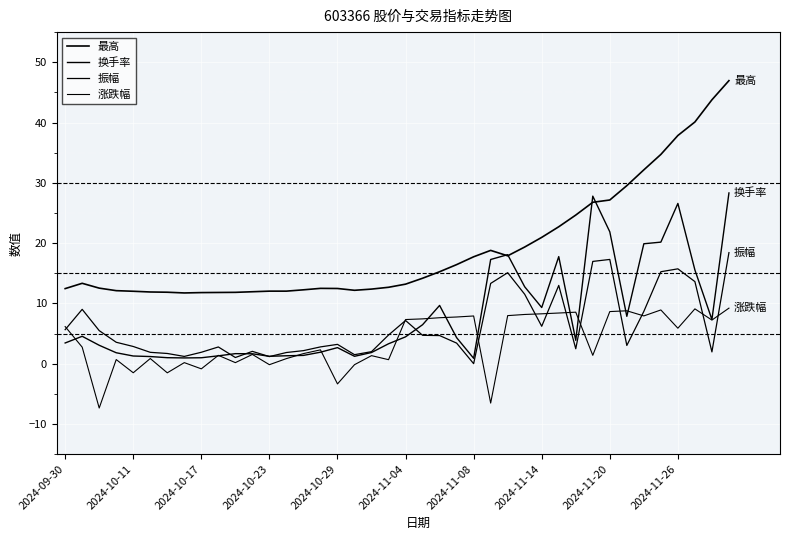

What is the sum of all 最高 values?

763.8